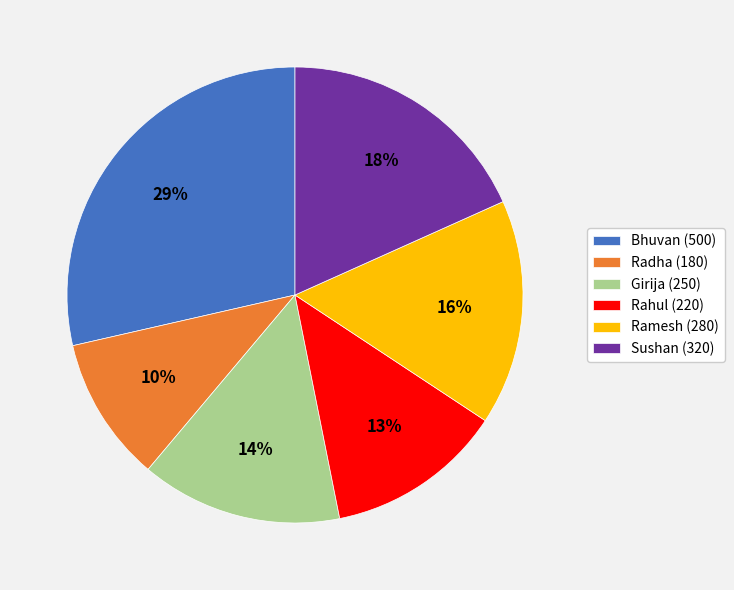

What is the ratio of the value at Girija to the value at Bhuvan?

0.5